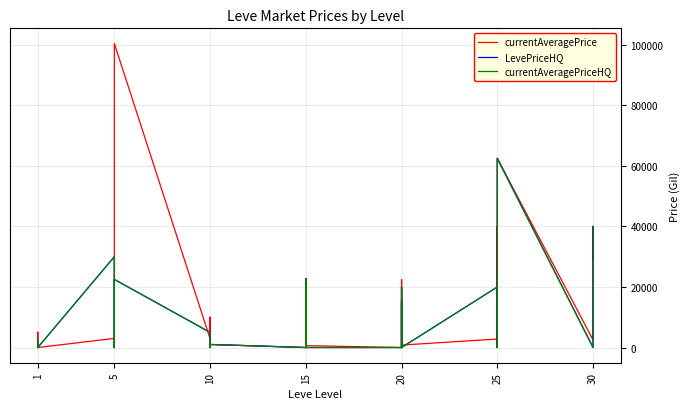

Which series has the largest range (max minus min)?

currentAveragePrice